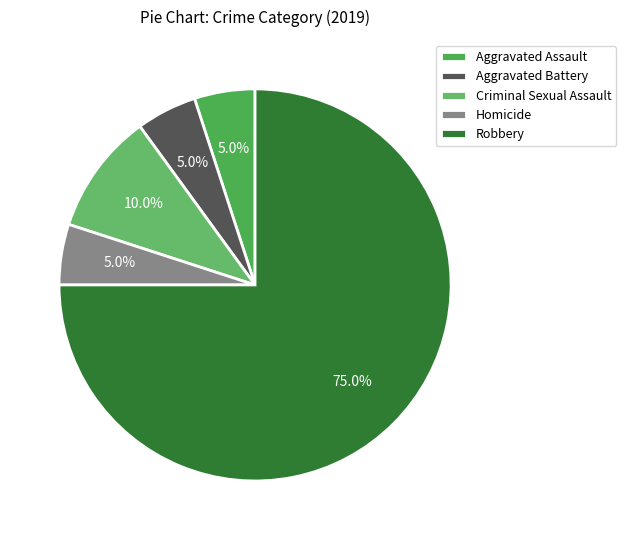

How many segments does this pie chart have?

5